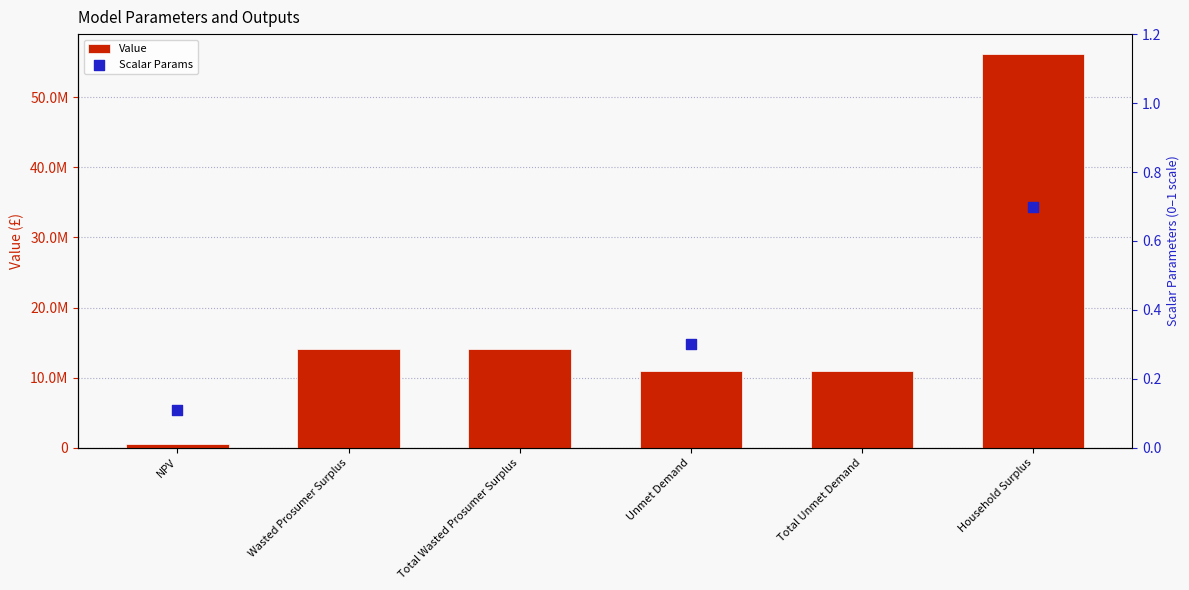

Which has a higher value, Household Surplus or NPV?

Household Surplus